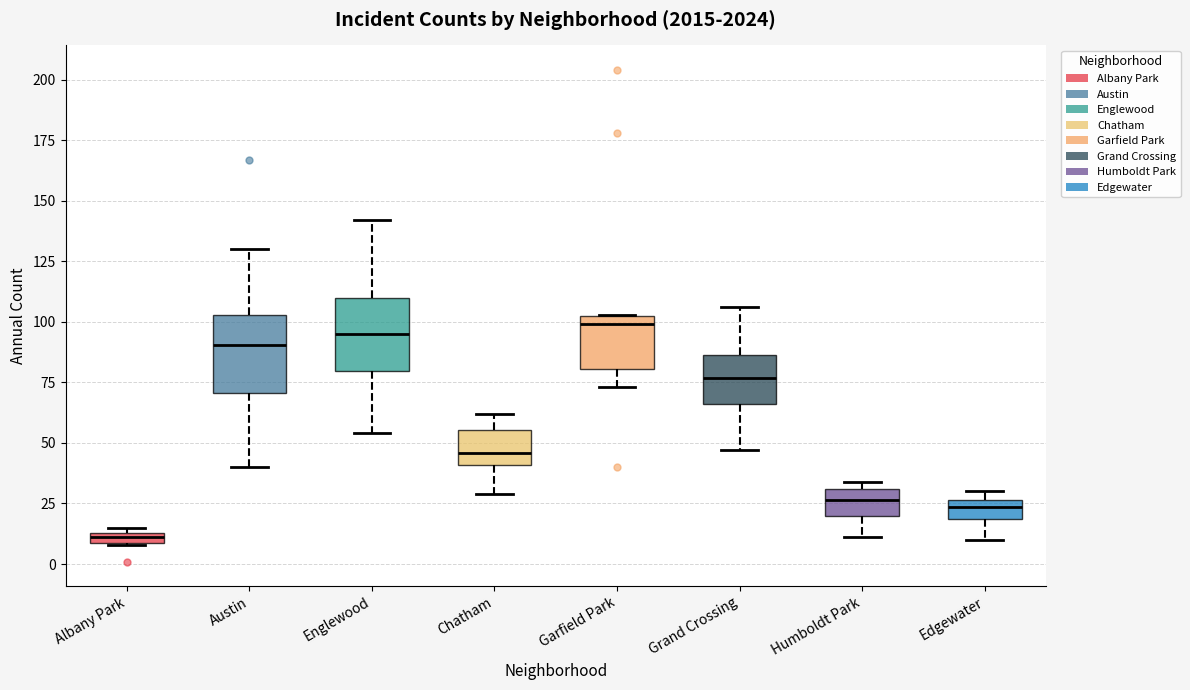

Which box has the lowest median line?

Albany Park